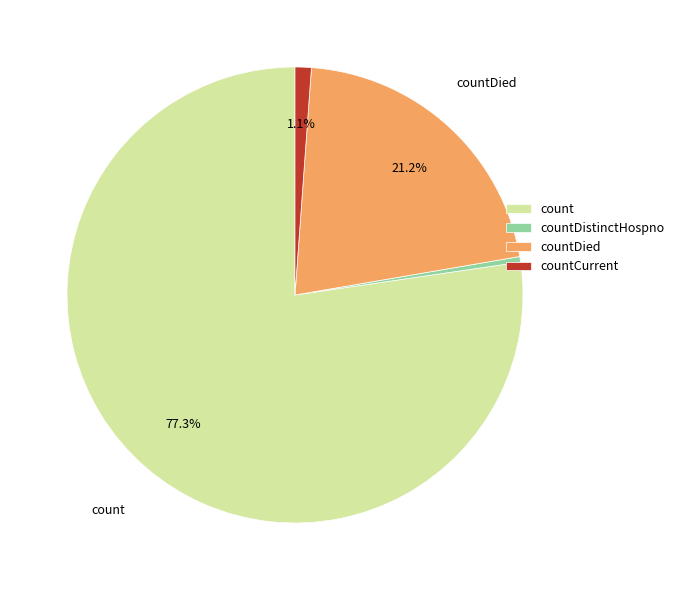

Which slice is the largest?

count